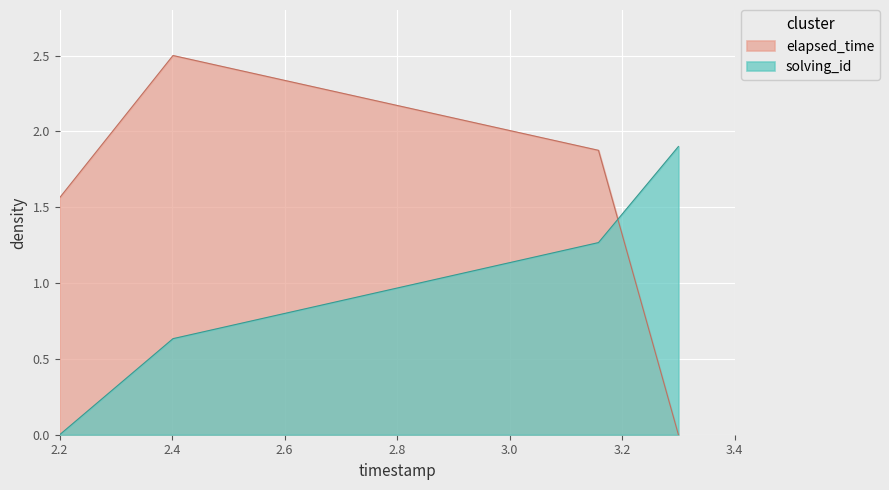

After their last crossing, which series has the higher values: solving_id or elapsed_time?

solving_id